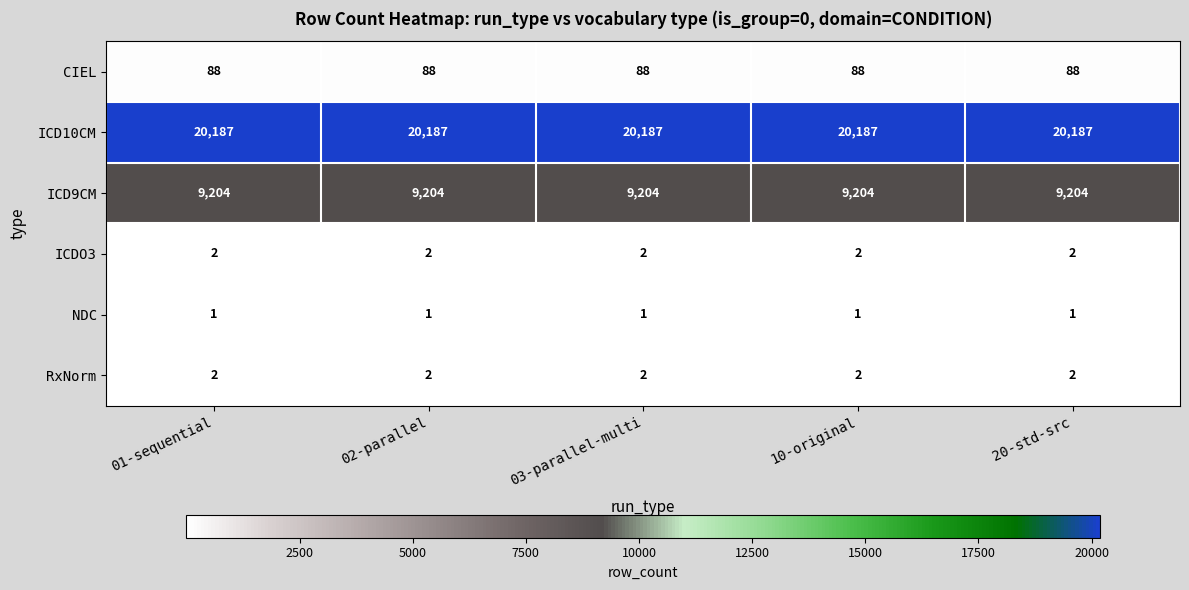

What is the minimum value shown in the chart?

1